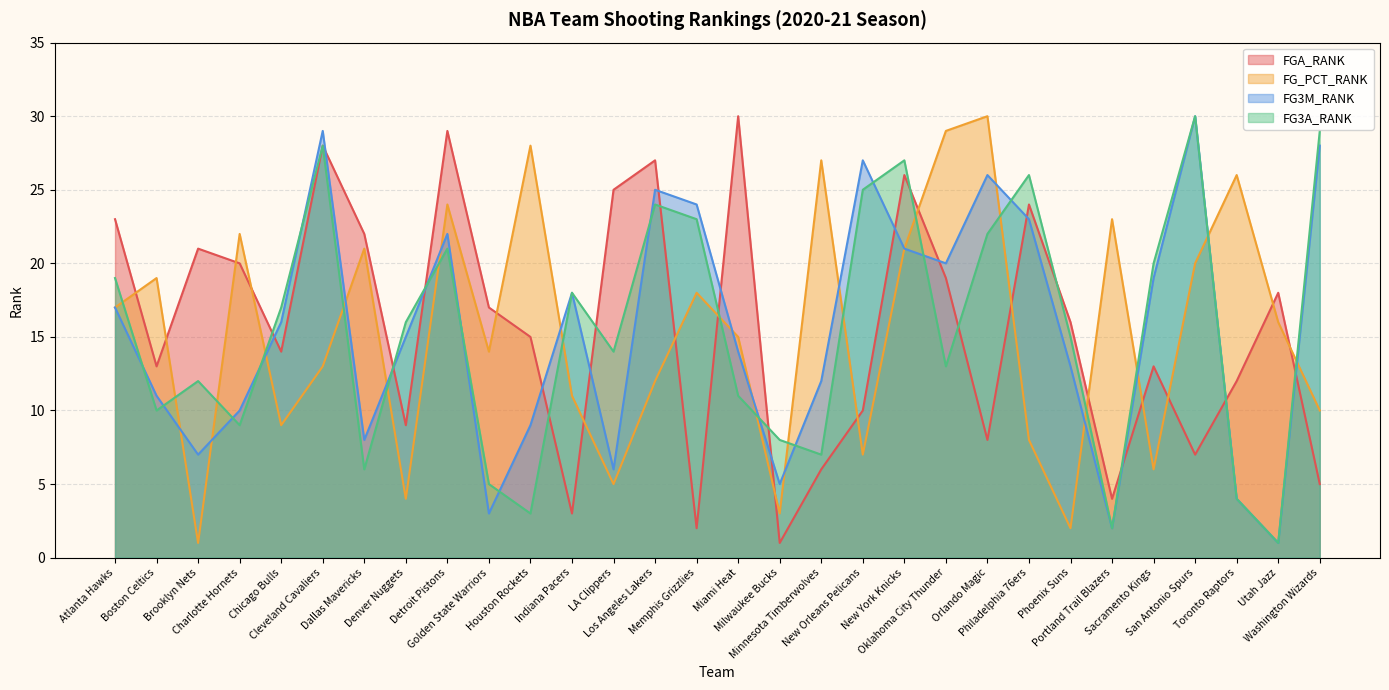

True or false: FG3A_RANK and FGA_RANK intersect in this chart.

True